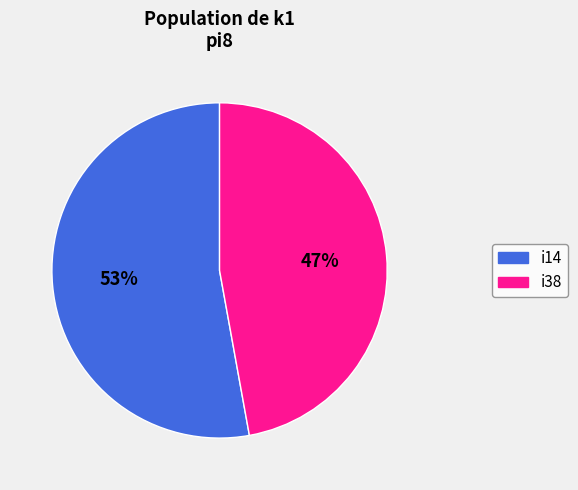

Does any single category account for the majority?

Yes